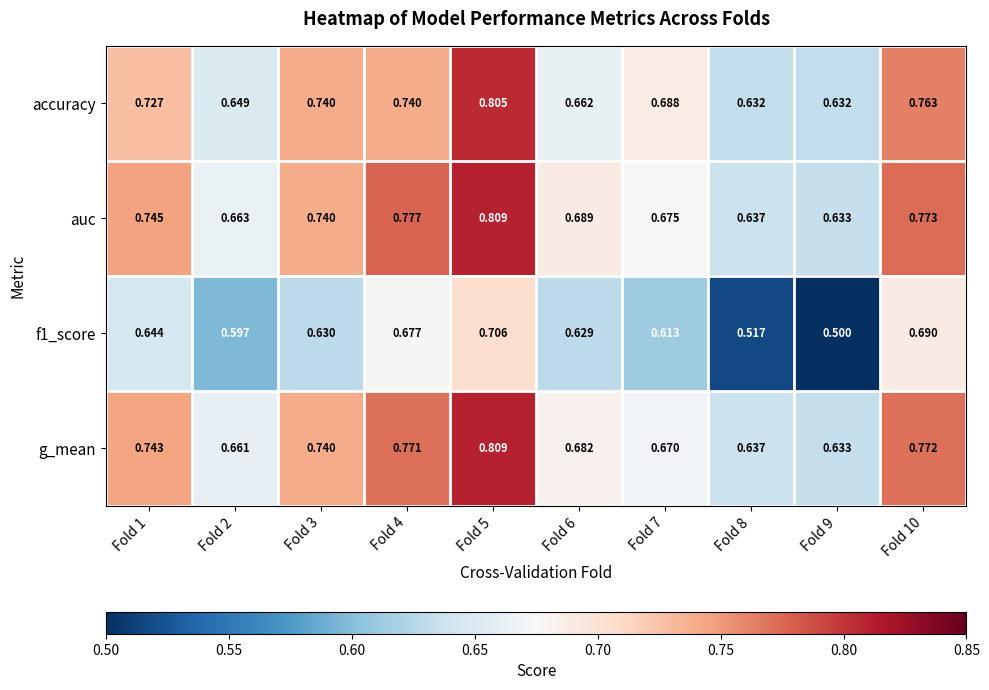

Which series has the largest total across all categories?

auc